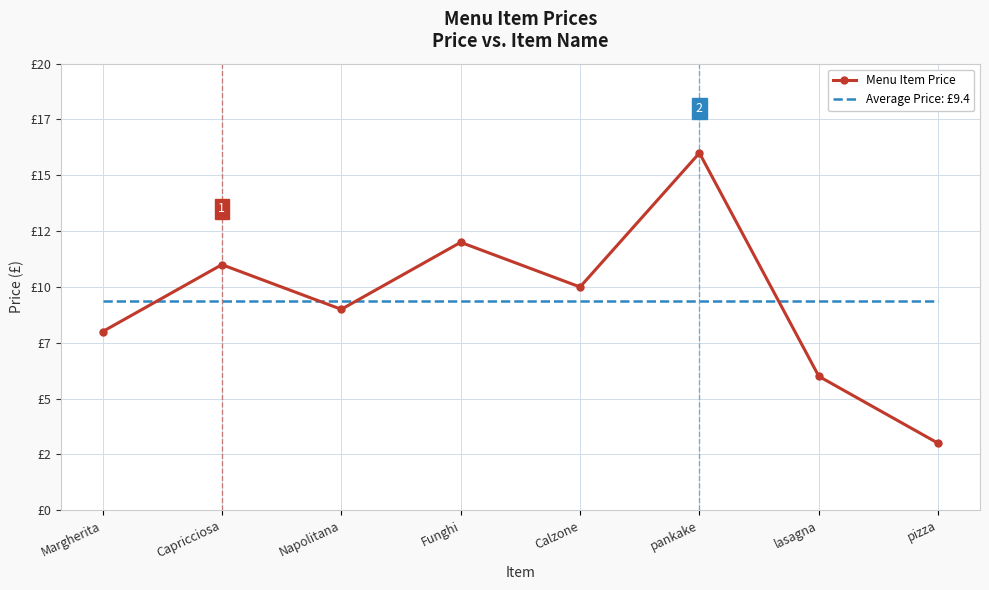

Between which two adjacent categories do Average Price: £9.4 and Menu Item Price first intersect?

Margherita and Capricciosa